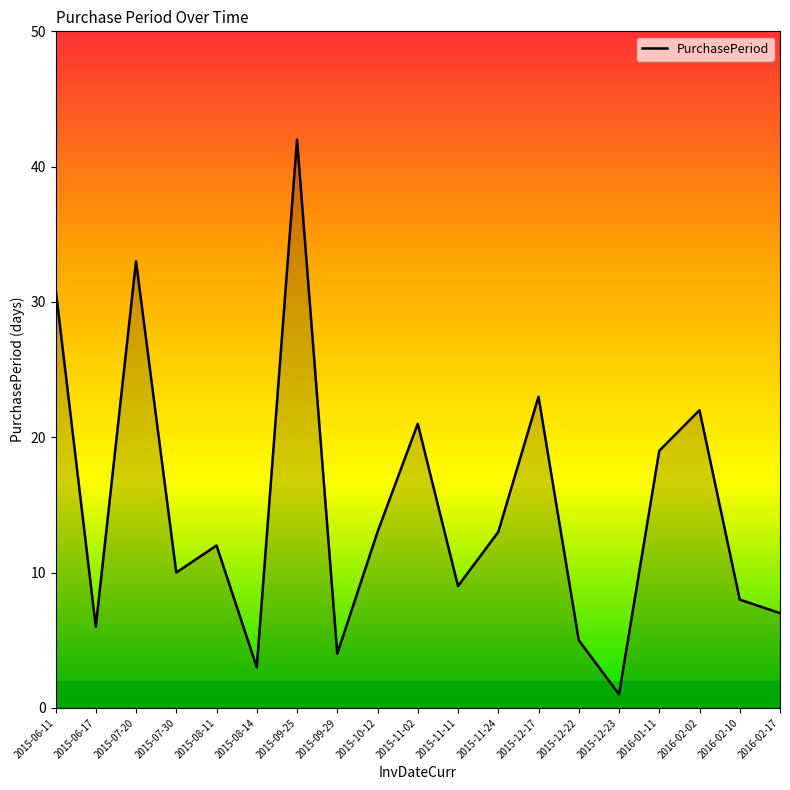

What position from the right is 2016-02-17?

1